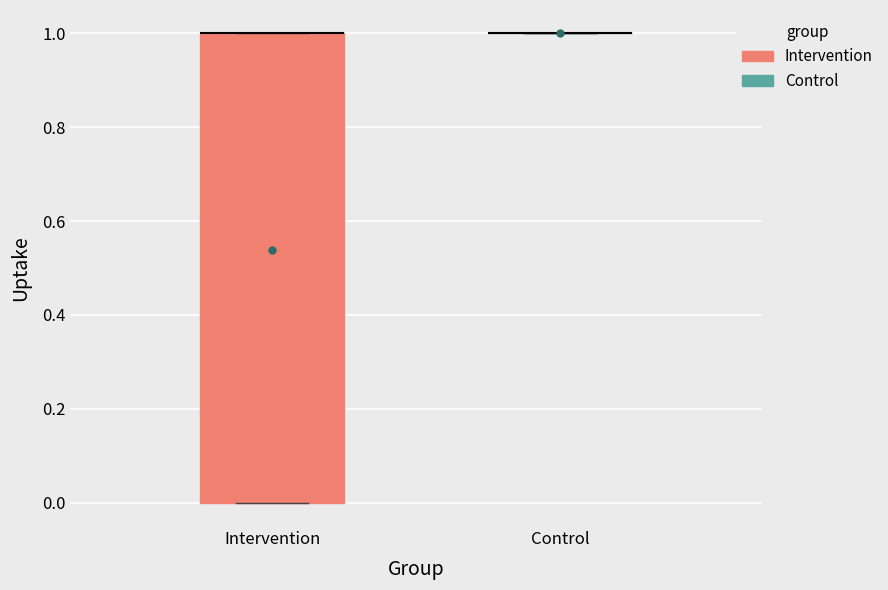

Which box is the tallest, from its lower edge to its upper edge?

Intervention